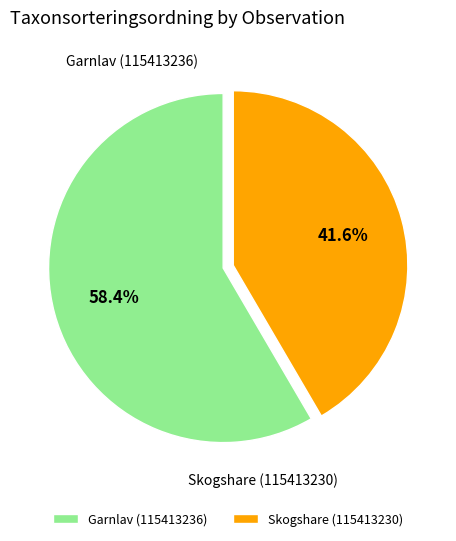

True or false: Garnlav (115413236) accounts for 58% of the total.

True